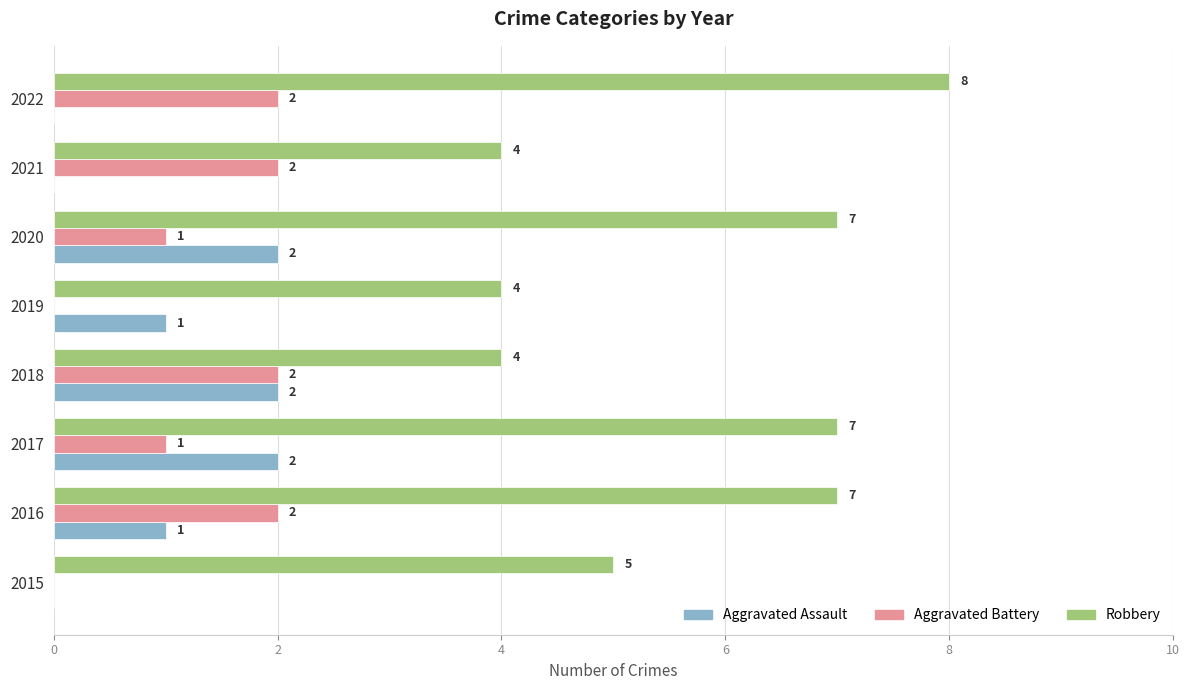

What is the total value across all series at 2015?

5